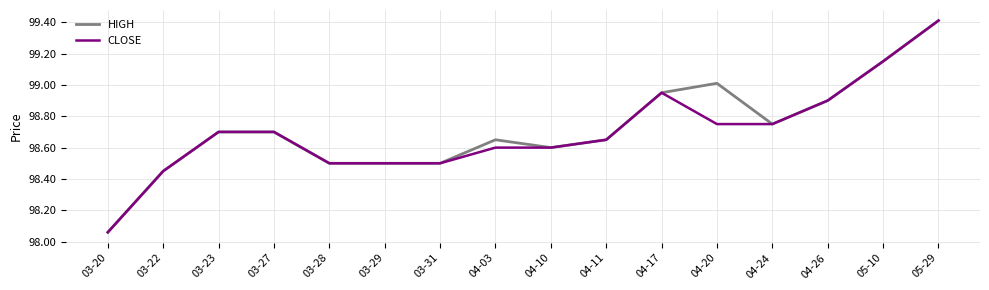

At which category is the sum across all series the highest?

05-29